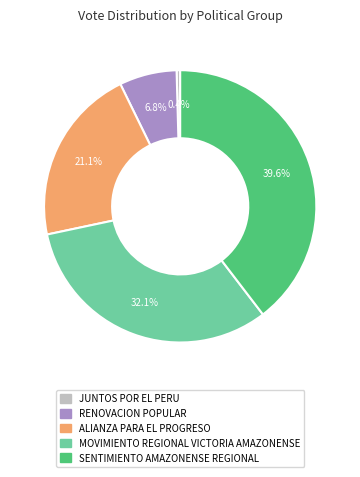

What is the ratio of the value at SENTIMIENTO AMAZONENSE REGIONAL to the value at JUNTOS POR EL PERU?

93.3